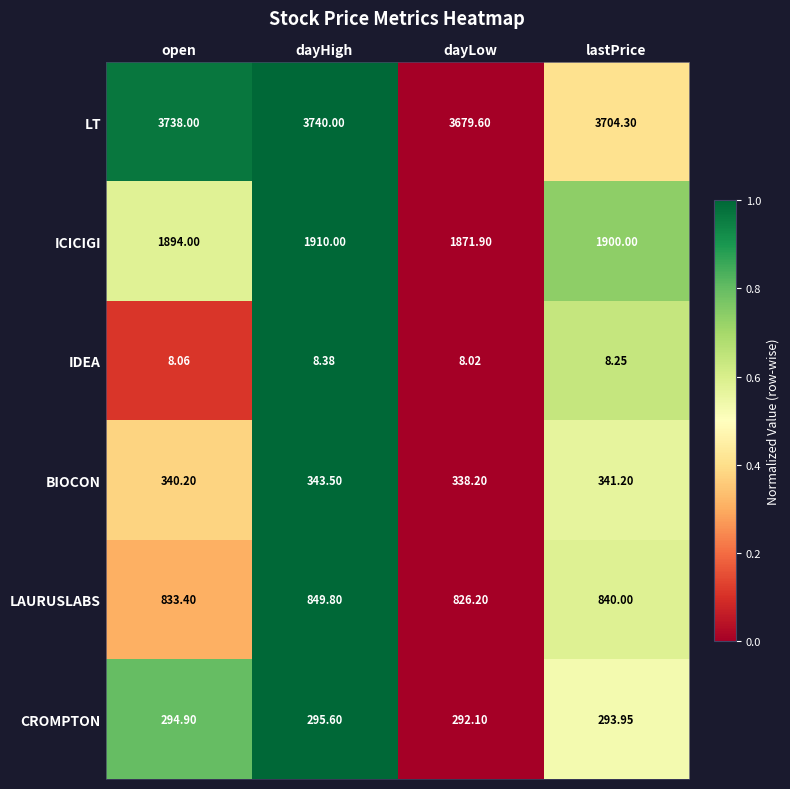

Rank the series by their maximum value, from highest to lowest.

LT, ICICIGI, LAURUSLABS, BIOCON, CROMPTON, IDEA